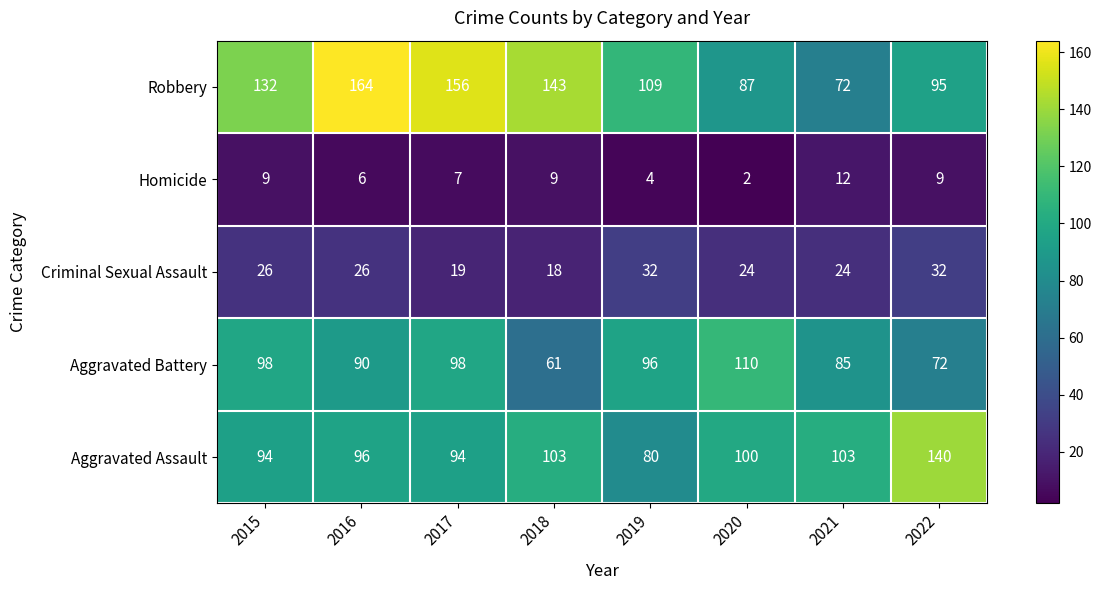

Is it true that Robbery equals 31 at 2019?

False